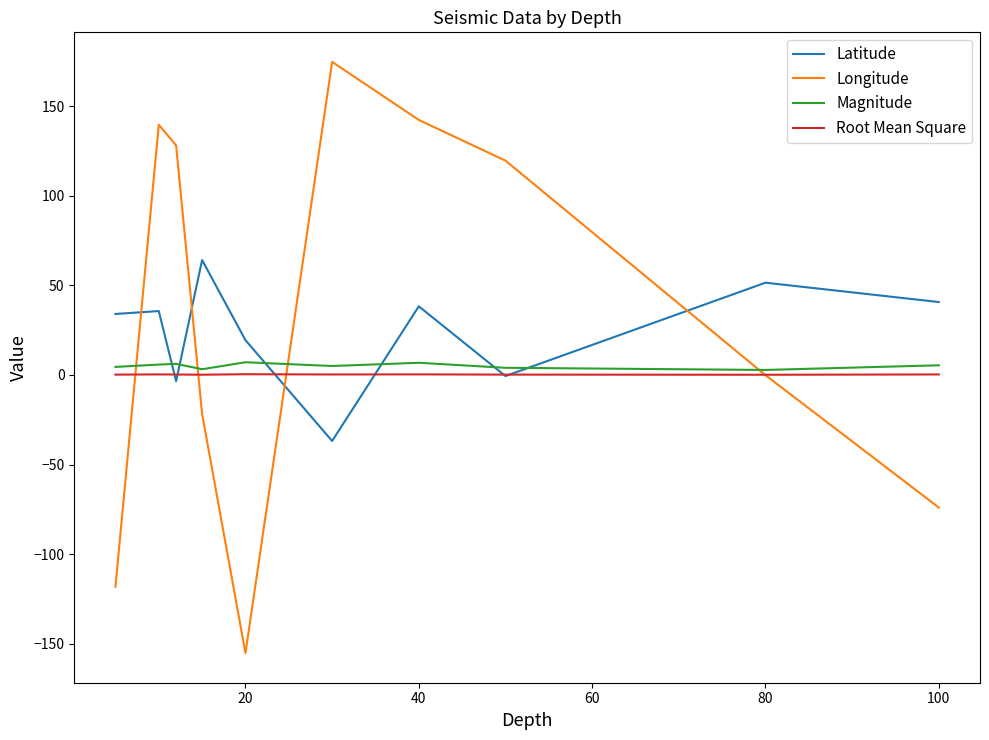

What is the minimum value shown in the chart?

-155.3